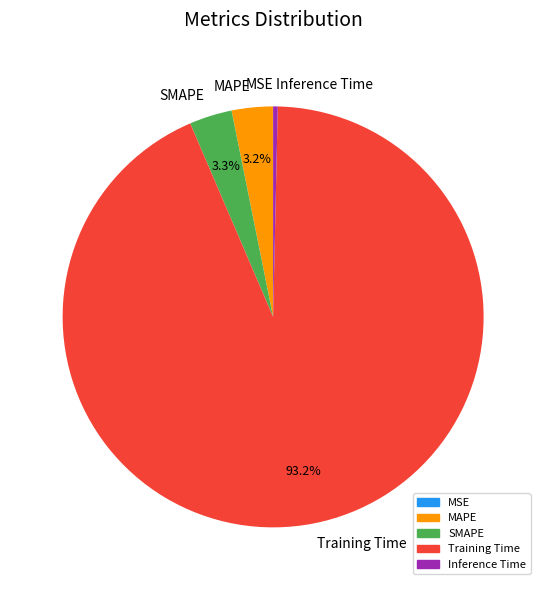

To the nearest percent, what is the average slice percentage?

20%